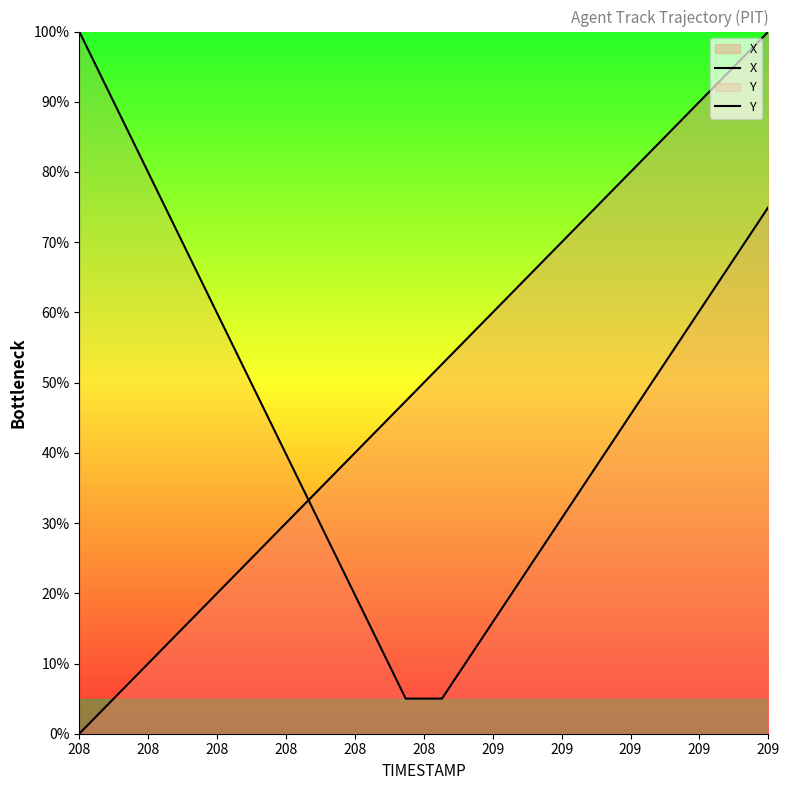

What is the value of the X point at the 1st from the left?

100.0